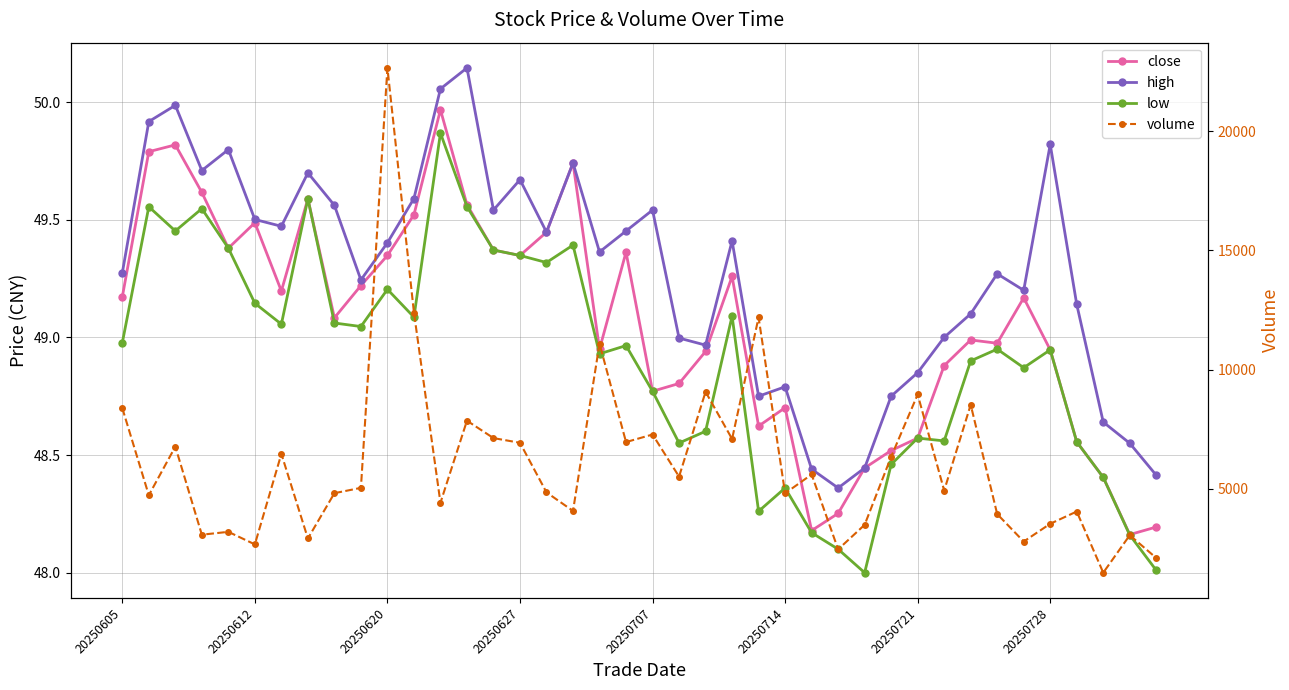

How many lines are shown in the chart?

4